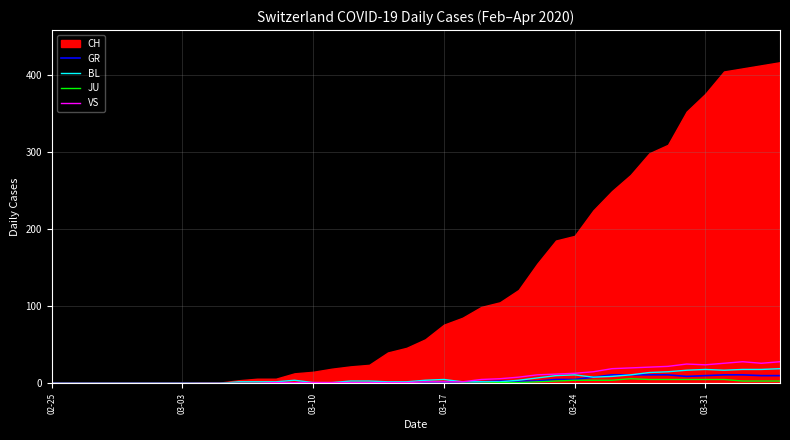

True or false: JU and BL intersect in this chart.

False